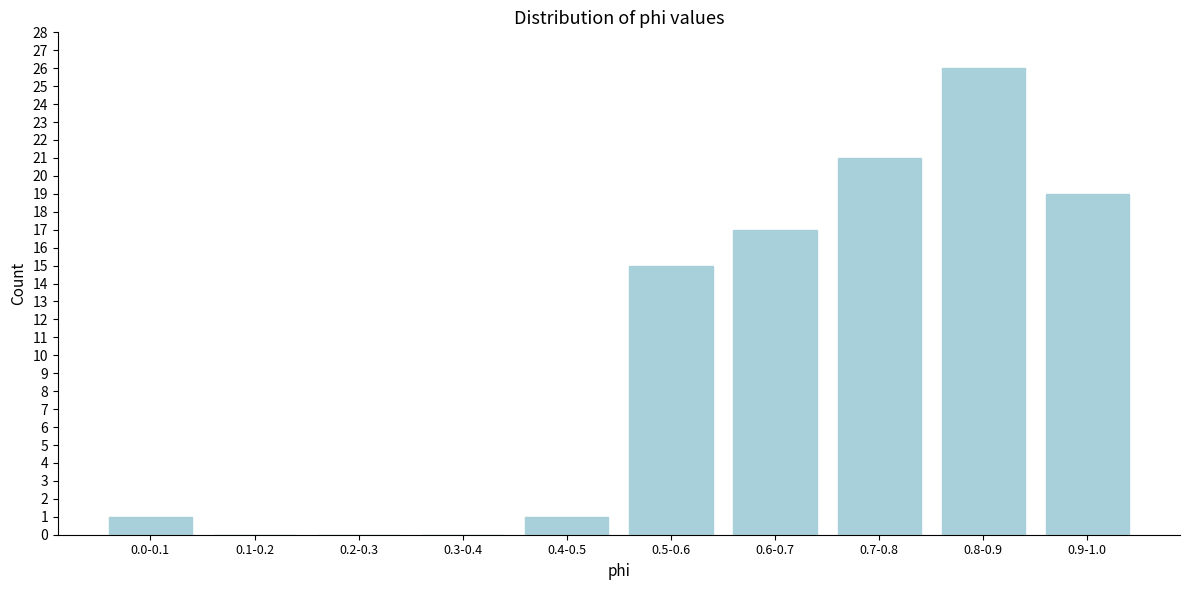

Reading right to left, transcribe all the data shown in this chart.

0.9-1.0=19	0.8-0.9=26	0.7-0.8=21	0.6-0.7=17	0.5-0.6=15	0.4-0.5=1	0.3-0.4=0	0.2-0.3=0	0.1-0.2=0	0.0-0.1=1